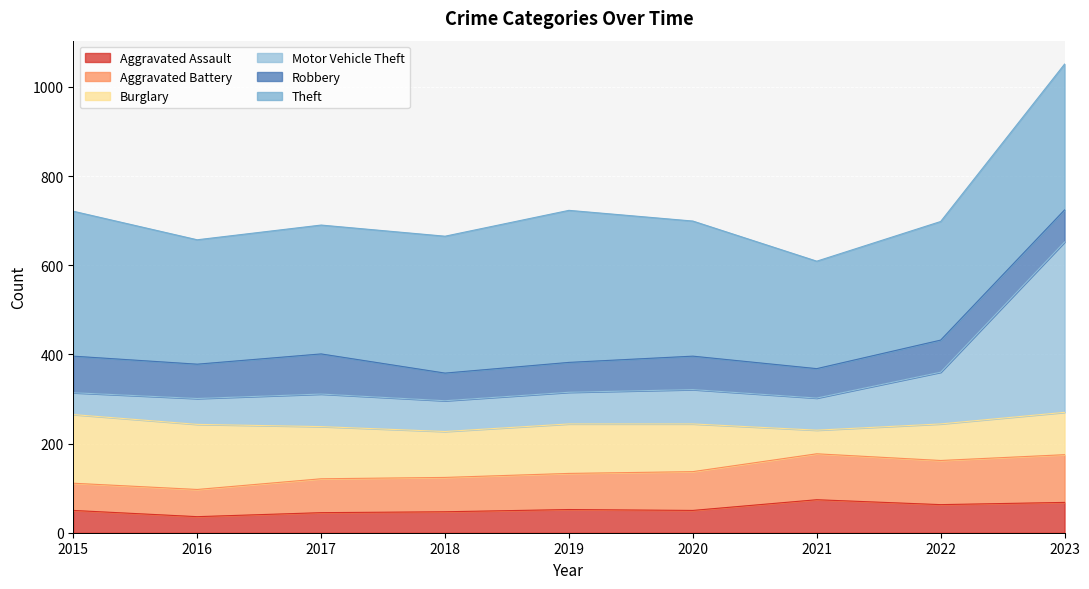

What is the minimum value for Aggravated Assault?

36